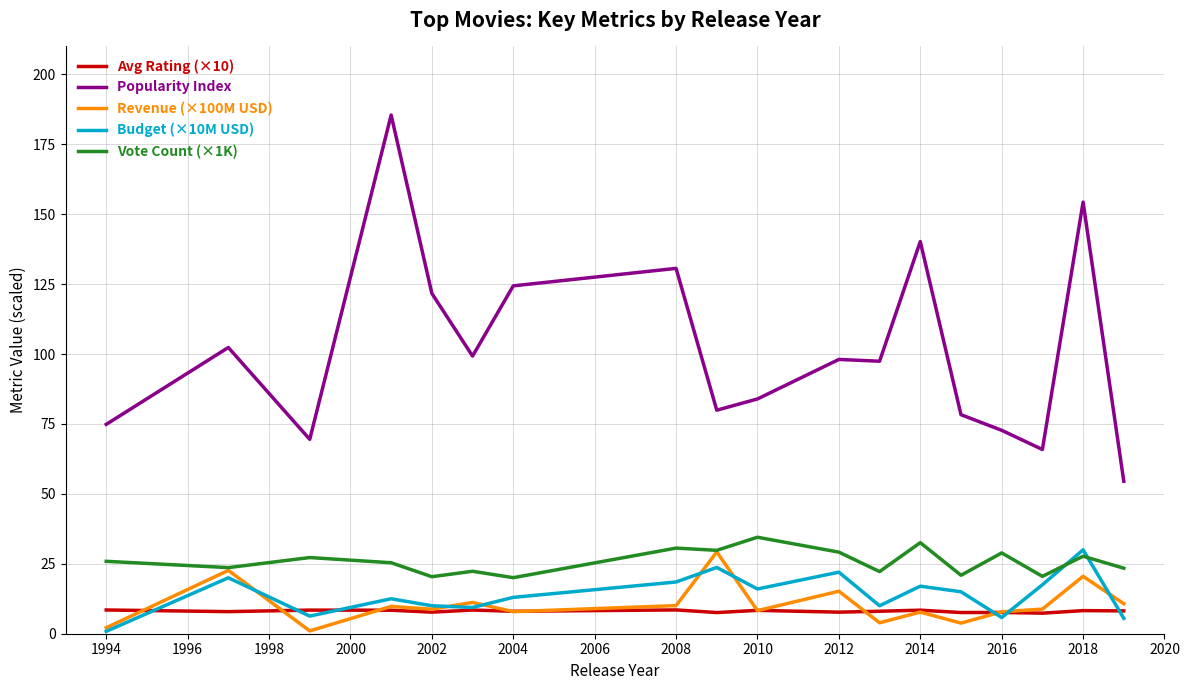

Which series ends up on top after the final intersection of Budget (×10M USD) and Vote Count (×1K)?

Vote Count (×1K)